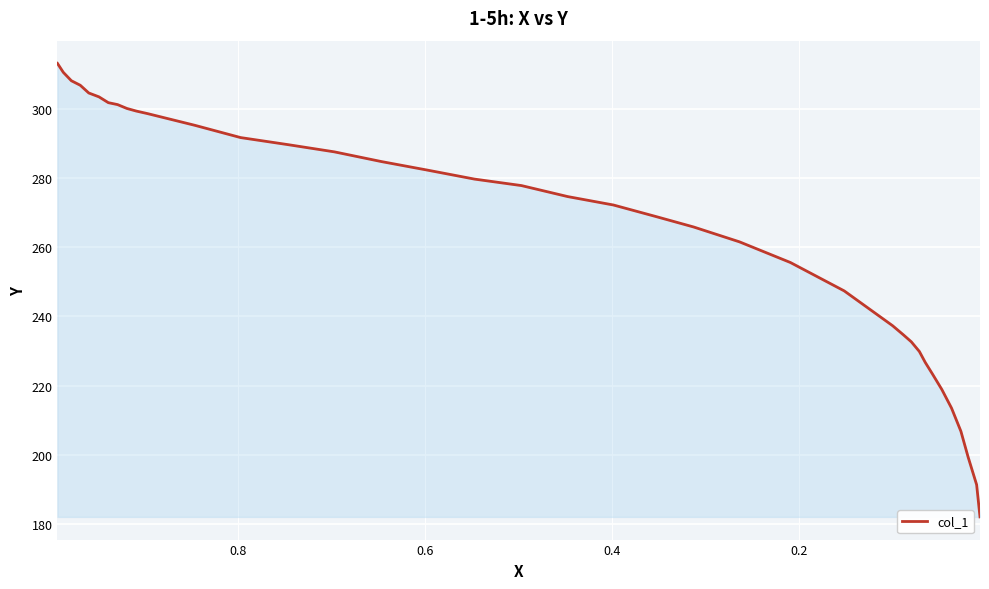

Reading left to right, list all the values displayed in this chart.

313.2	310.6	308.1	306.8	304.6	303.5	301.8	301.2	300.1	299.4	298.6	295.3	291.7	289.6	287.6	284.8	282.3	279.7	277.8	274.7	272.2	268.9	265.9	261.6	255.6	247.4	237.3	234.7	232.7	229.9	226.7	223.4	218.9	213.5	206.8	199.4	191.4	182.1